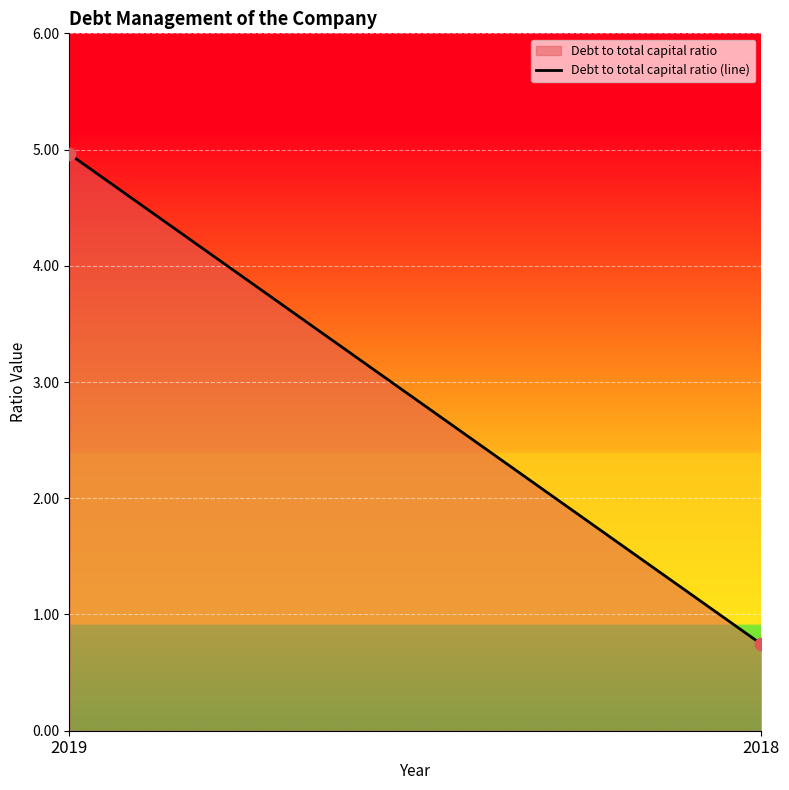

What Y value in the scatter plot is closest to 2?

0.7